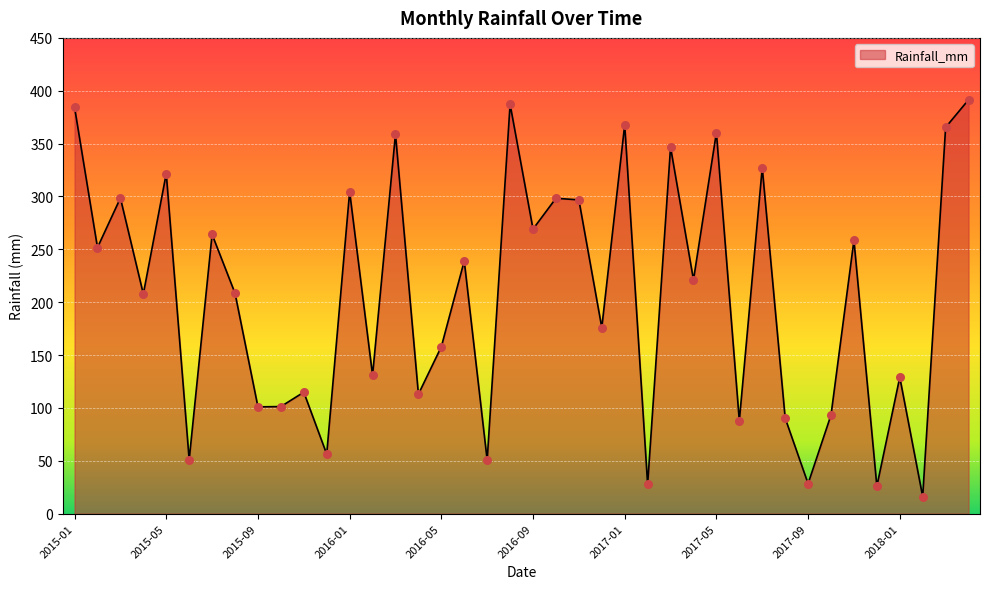

What is the greatest value displayed?

391.5